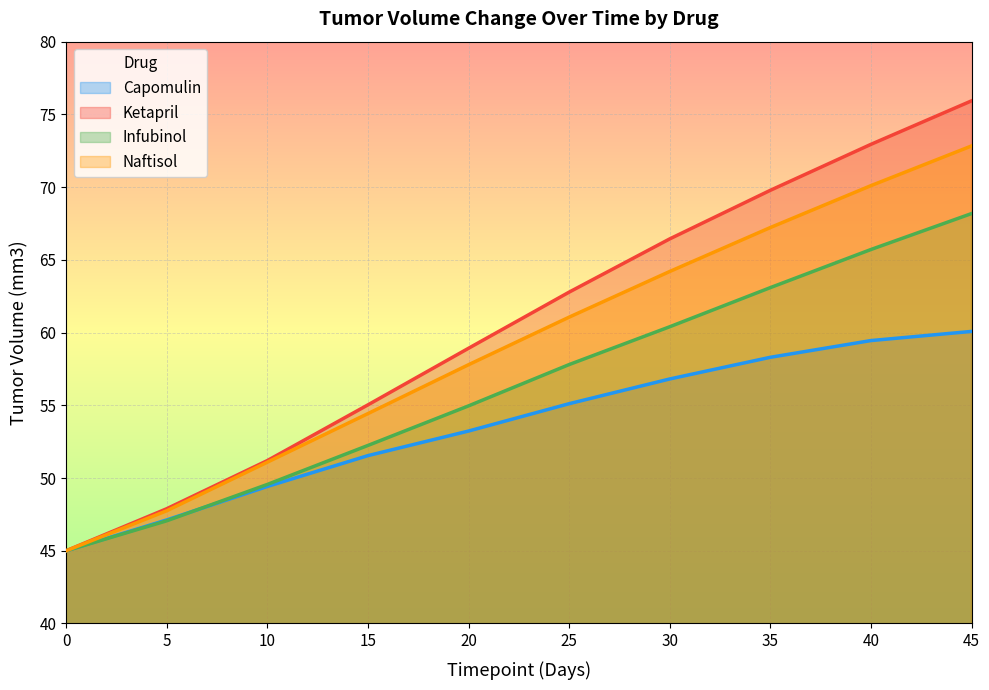

True or false: Naftisol has more than 0 points higher than both neighbors.

False